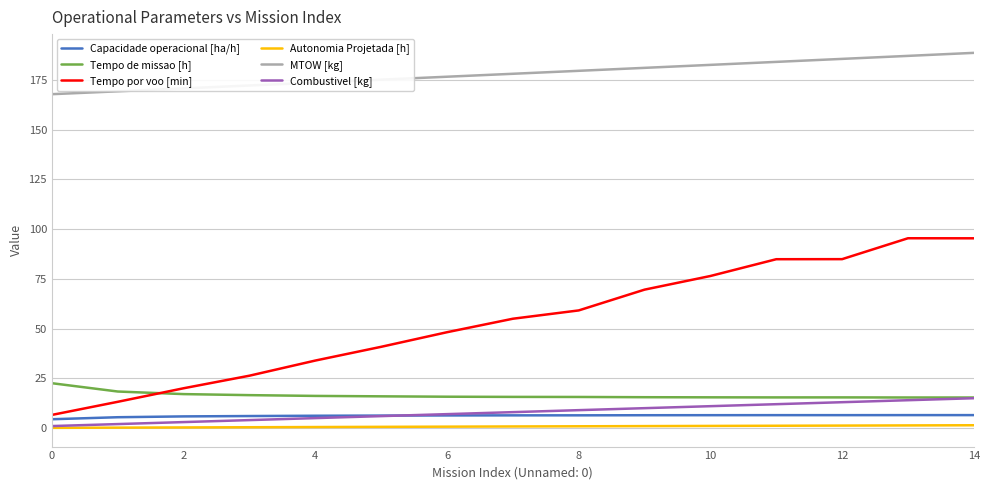

What is the lowest value of the Capacidade operacional [ha/h] series?

4.4